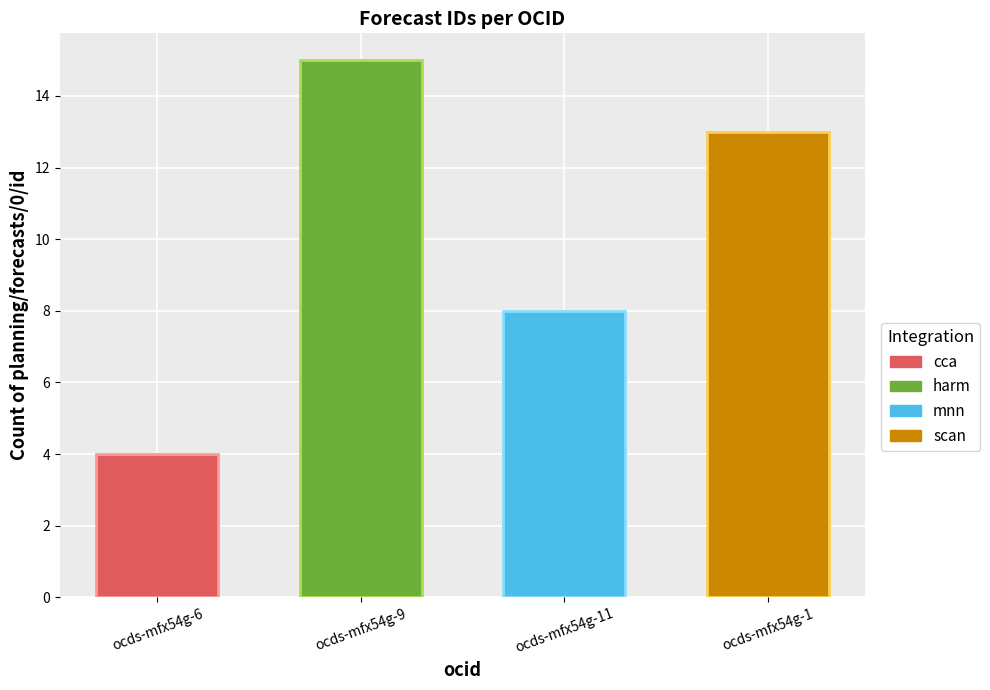

True or false: the data shows 19 at ocds-mfx54g-1.

False